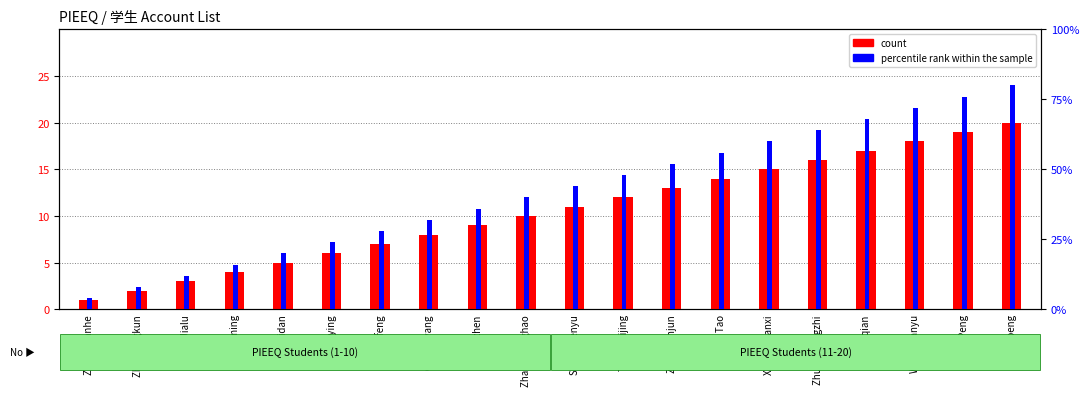

The value of count at Tang Shijing is 12. True or false?

True